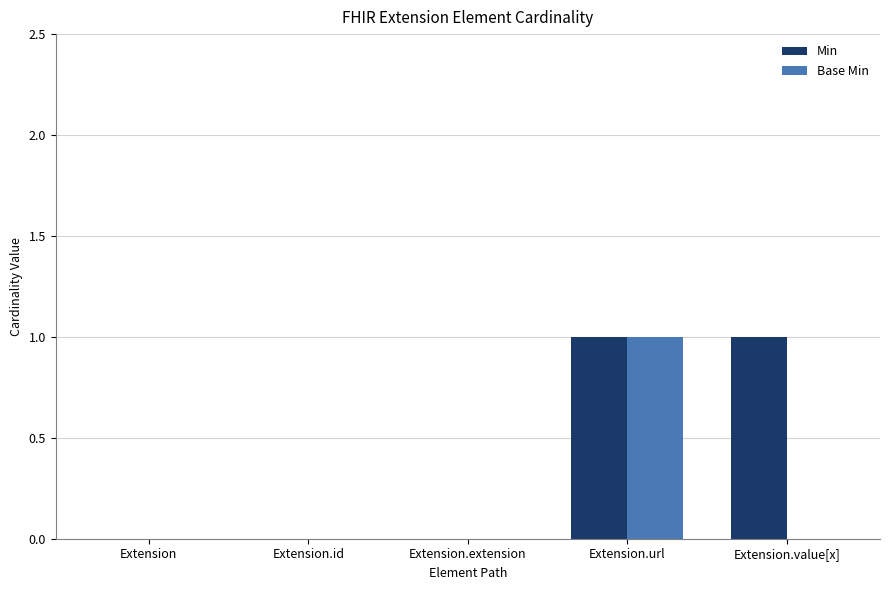

What is the difference between the Base Min values at Extension.url and Extension.id?

1